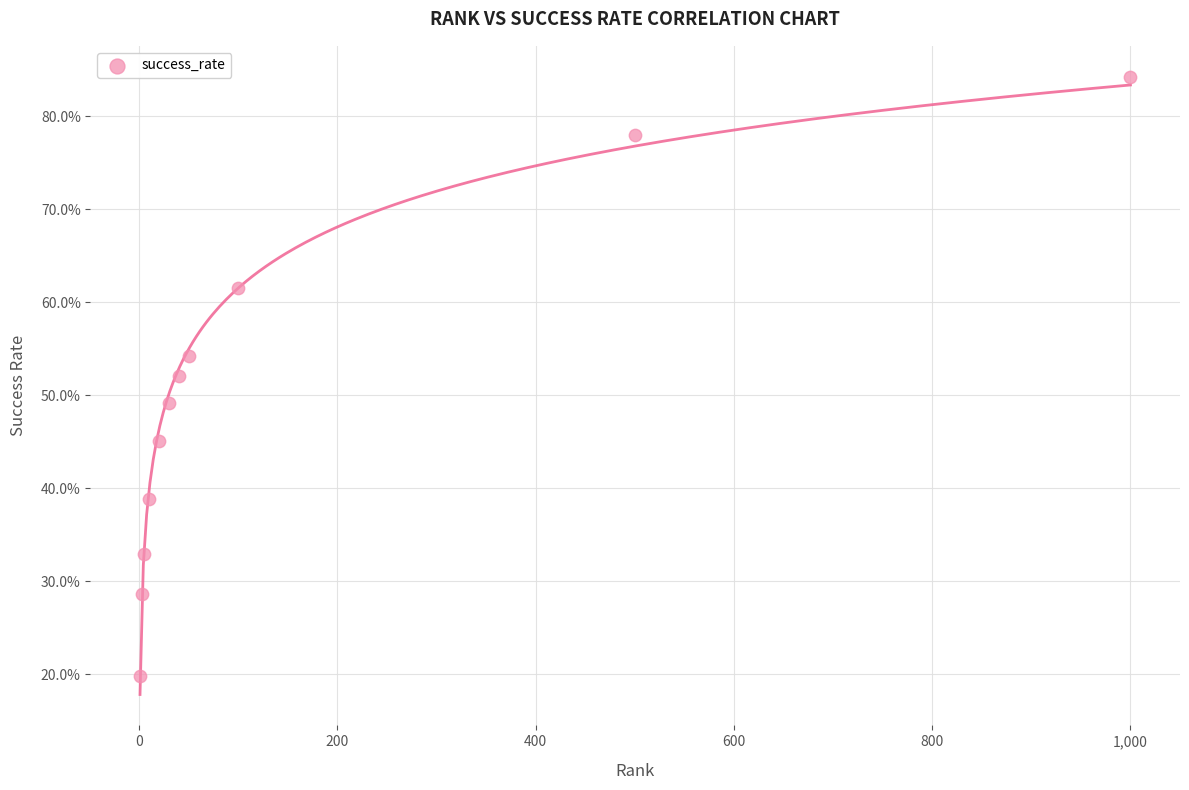

What is the range of X values (max minus min)?

999.0